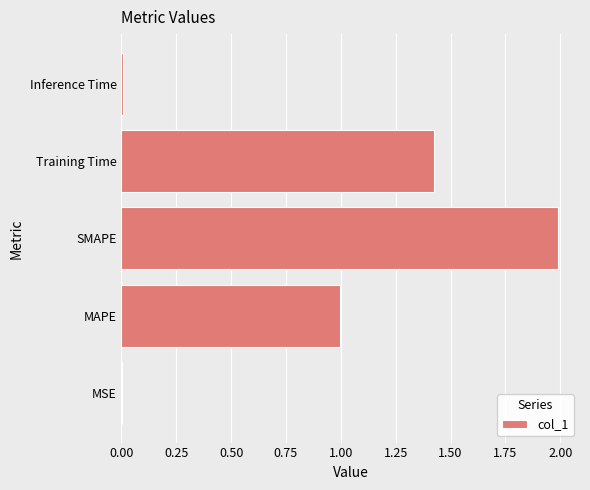

What is the sum of all values?

4.4